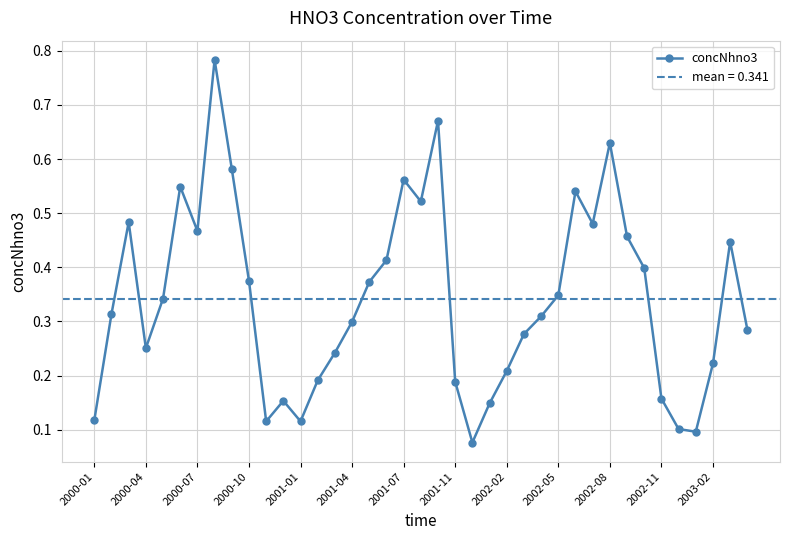

Where is the first local minimum for concNhno3?

2000-04